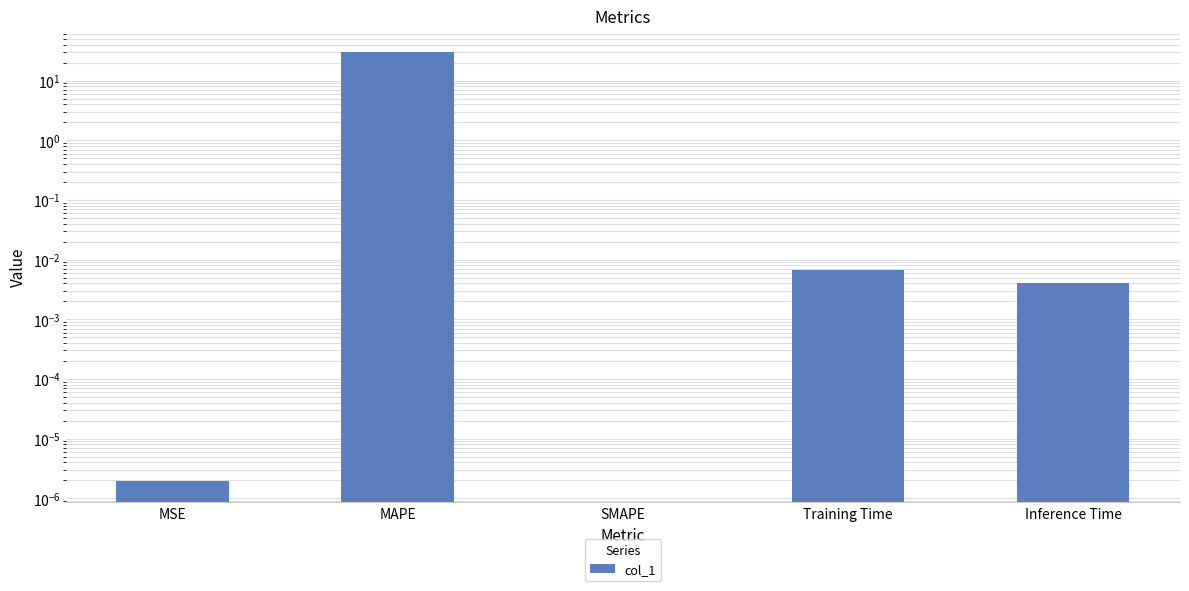

List the labels in order of value, largest first.

MAPE, MSE, SMAPE, Training Time, Inference Time